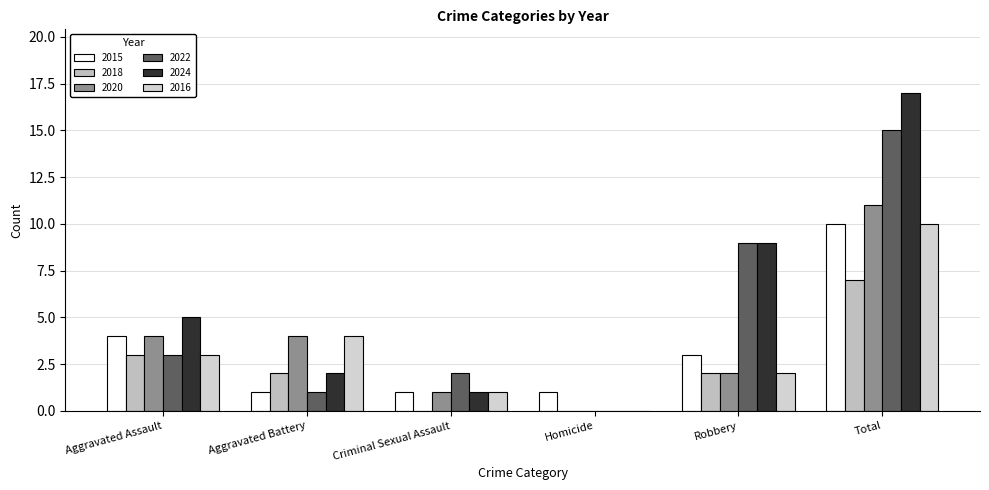

Reading left to right, what are all the values shown in this chart?

2015: Aggravated Assault=4	Aggravated Battery=1	Criminal Sexual Assault=1	Homicide=1	Robbery=3	Total=10
2018: Aggravated Assault=3	Aggravated Battery=2	Criminal Sexual Assault=0	Homicide=0	Robbery=2	Total=7
2020: Aggravated Assault=4	Aggravated Battery=4	Criminal Sexual Assault=1	Homicide=0	Robbery=2	Total=11
2022: Aggravated Assault=3	Aggravated Battery=1	Criminal Sexual Assault=2	Homicide=0	Robbery=9	Total=15
2024: Aggravated Assault=5	Aggravated Battery=2	Criminal Sexual Assault=1	Homicide=0	Robbery=9	Total=17
2016: Aggravated Assault=3	Aggravated Battery=4	Criminal Sexual Assault=1	Homicide=0	Robbery=2	Total=10